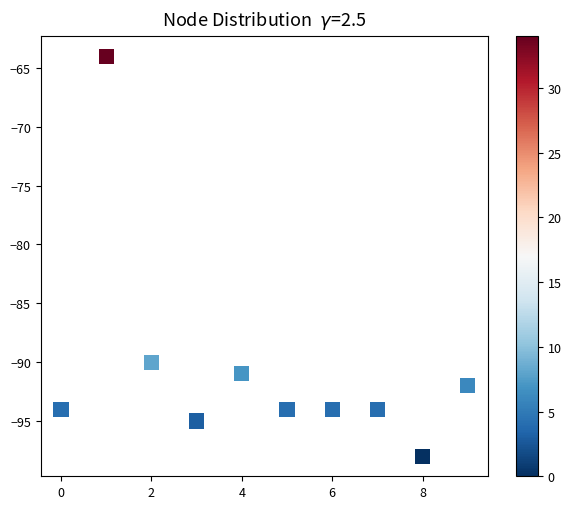

What is the range of Y values (max minus min)?

34